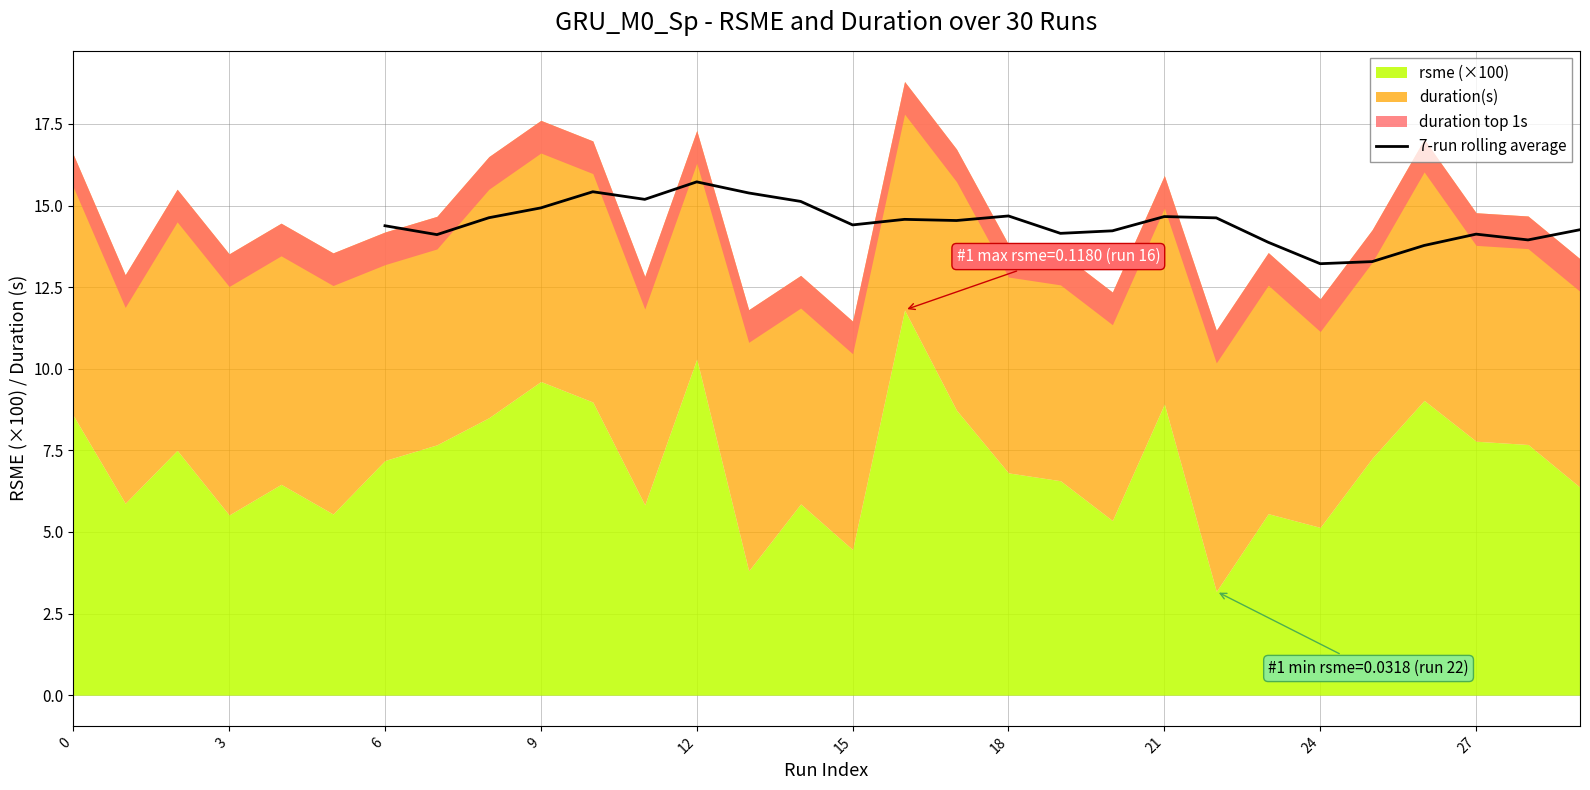

What is the highest value of the 7-run rolling average series?

15.7